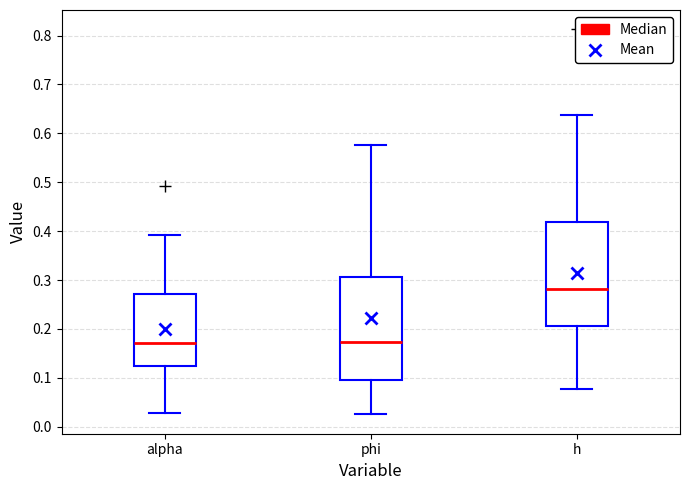

Reading left to right, read every box against the y-axis: the position of its median line, the range the box covers, and the ends of its whiskers. The values are not printed on the chart, so give them approximately, as read against the axis.

alpha: median 0.17, box 0.12 to 0.27, whiskers 0.03 to 0.39
phi: median 0.17, box 0.10 to 0.31, whiskers 0.03 to 0.58
h: median 0.28, box 0.21 to 0.42, whiskers 0.08 to 0.64